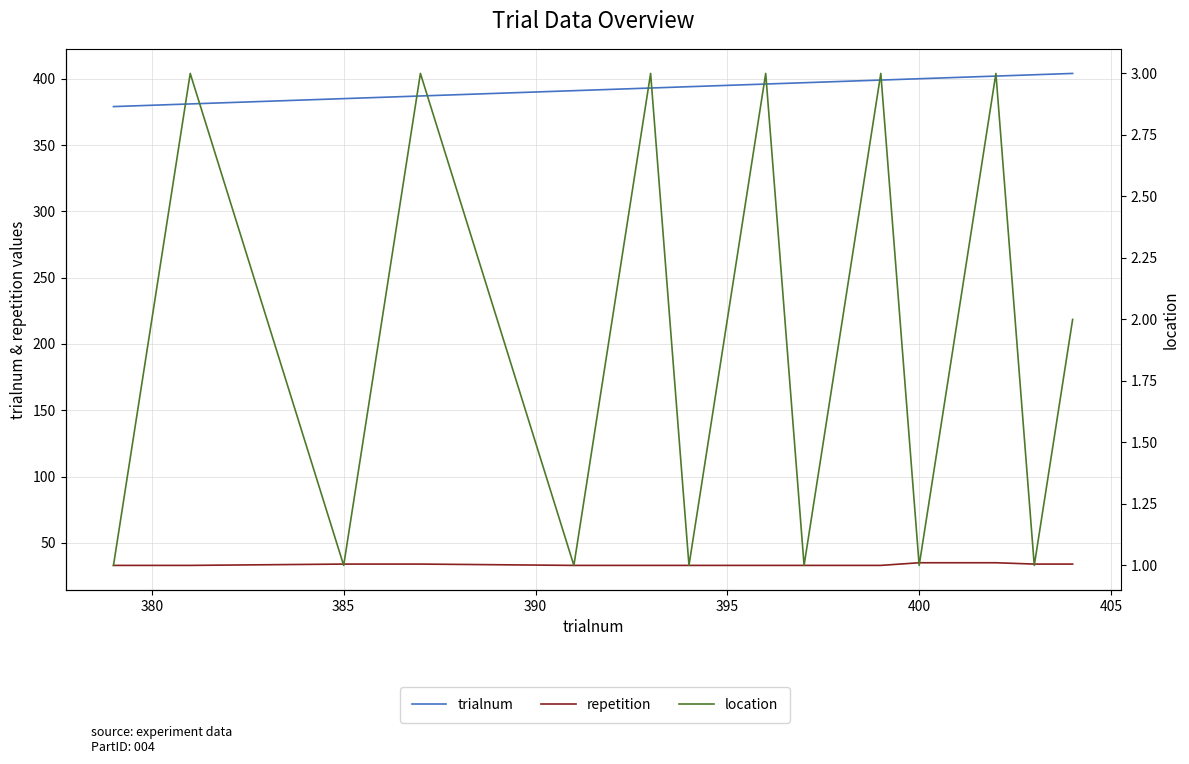

List the series in order of their peak value, lowest first.

location, repetition, trialnum